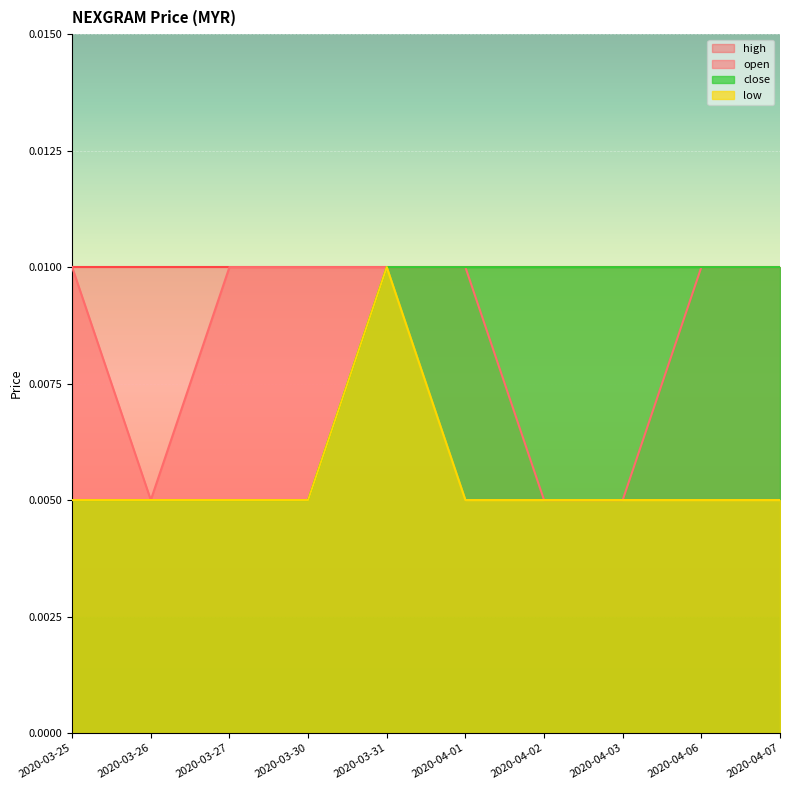

How many categories are shown in the chart?

10